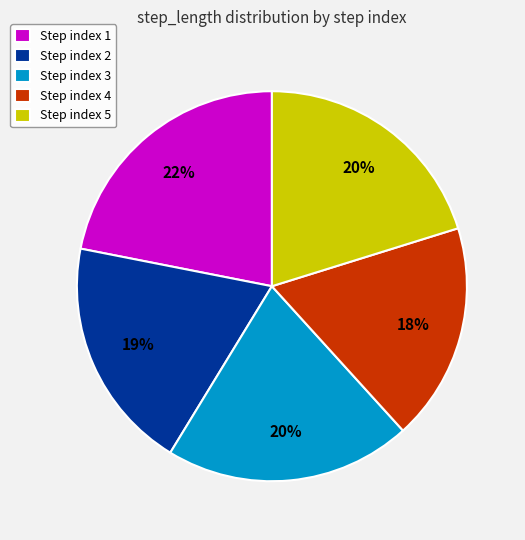

Is there a majority slice in this chart?

No